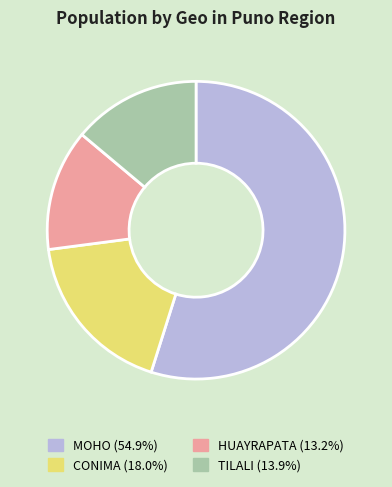

Do MOHO and HUAYRAPATA together represent more than half of the pie?

Yes